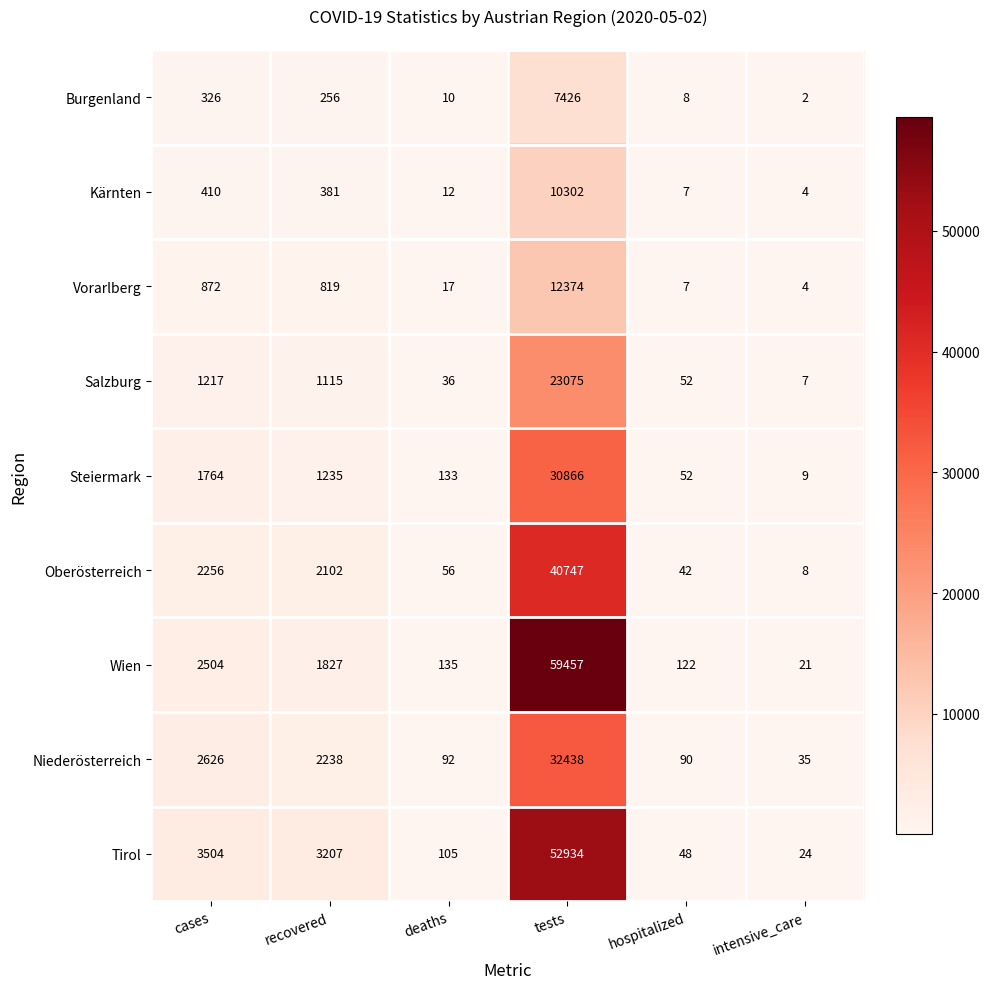

What is the sum of the Niederösterreich values at intensive_care and recovered?

2273